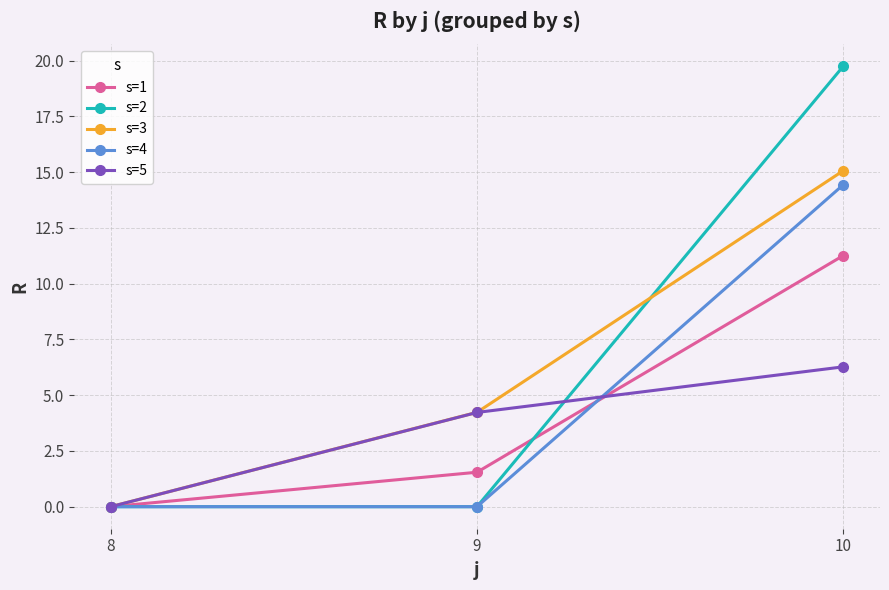

Reading right to left, extract all data points from this chart.

s=1: 10=11.3	9=1.5	8=0.0
s=2: 10=19.8	9=0.0	8=0.0
s=3: 10=15.1	9=4.2	8=0.0
s=4: 10=14.4	9=0.0	8=0.0
s=5: 10=6.3	9=4.2	8=0.0